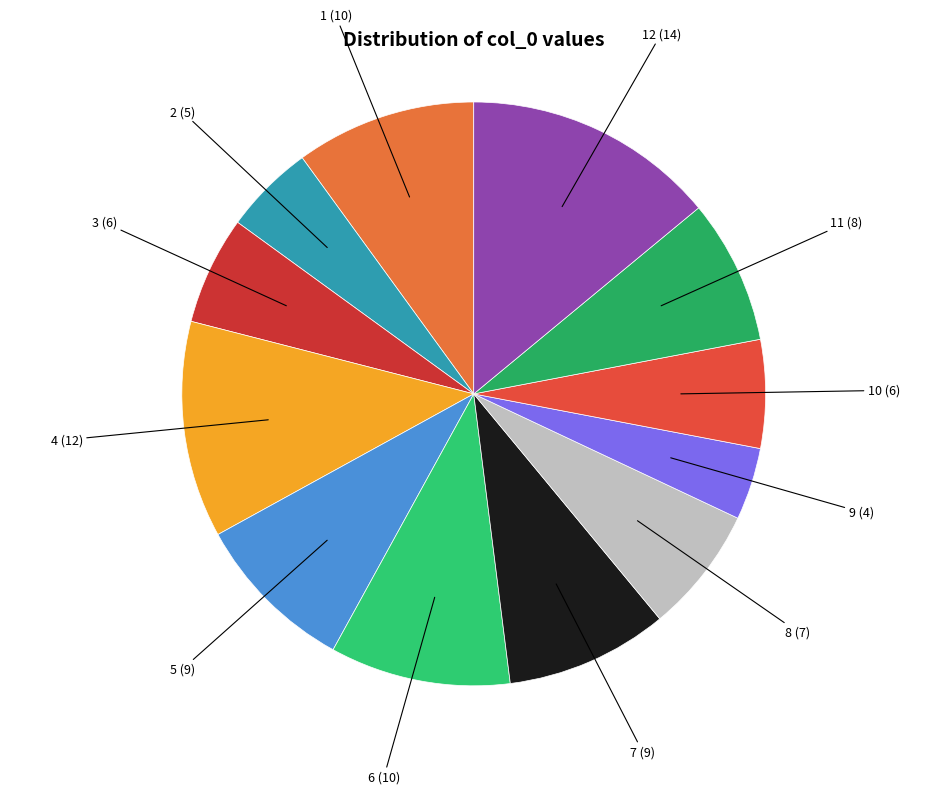

Is there a majority slice in this chart?

No